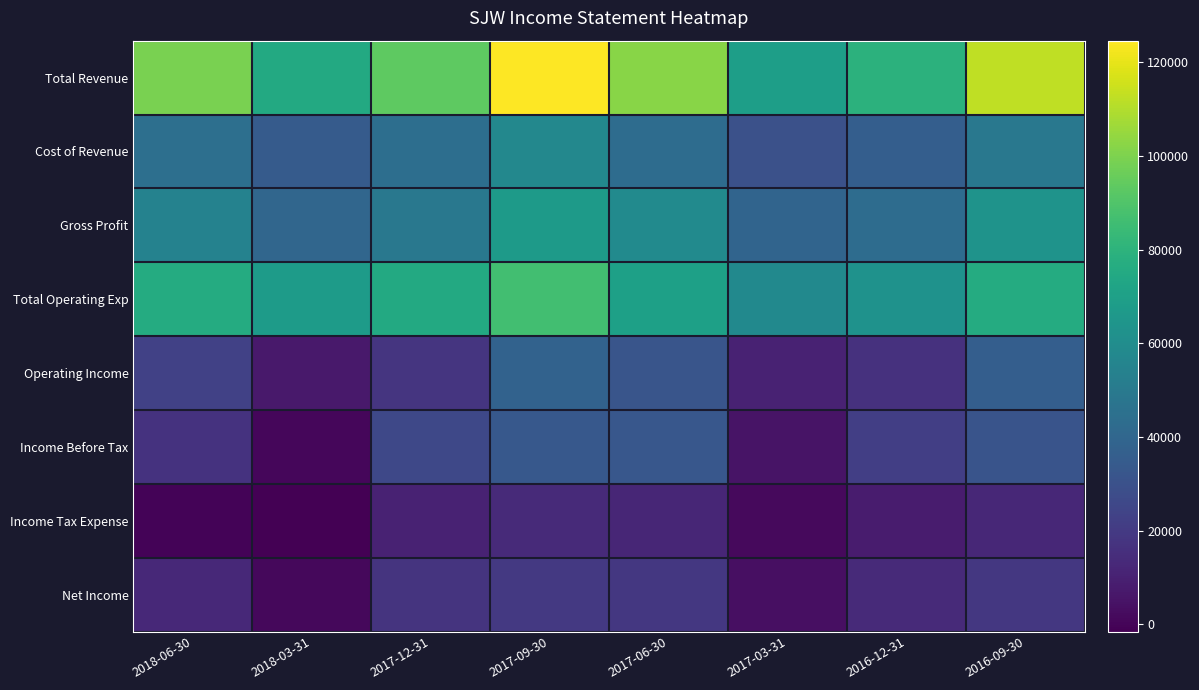

Which label corresponds to the smallest value in the chart?

2018-03-31